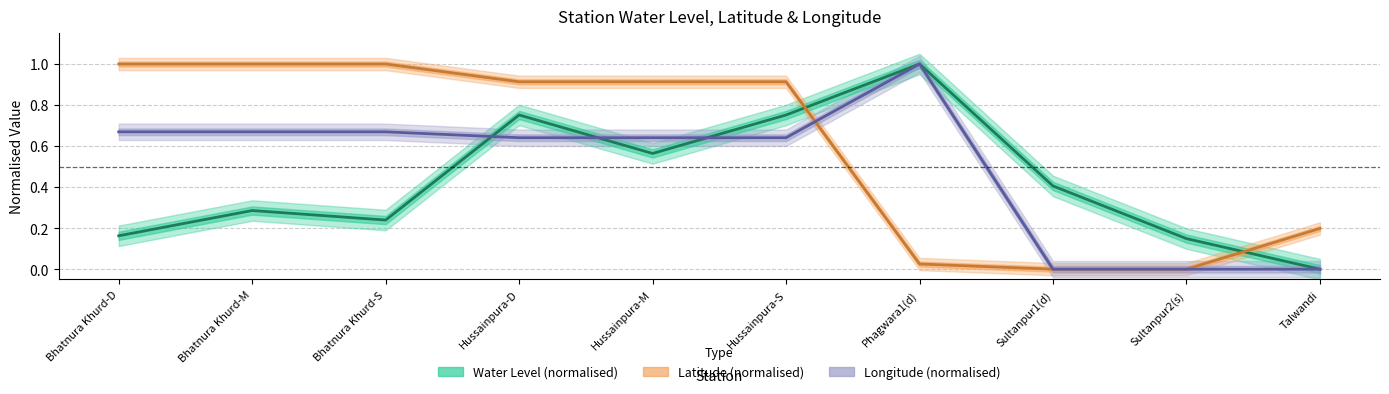

What is the sum of all Longitude (normalised) values?

4.9